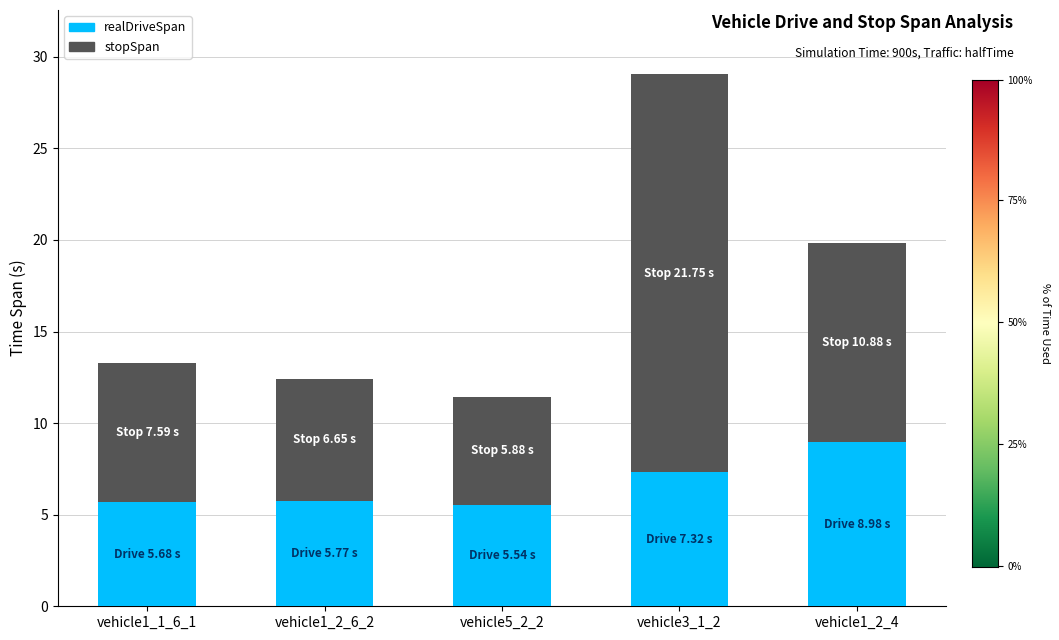

Which category has the highest value in the realDriveSpan series?

vehicle1_2_4